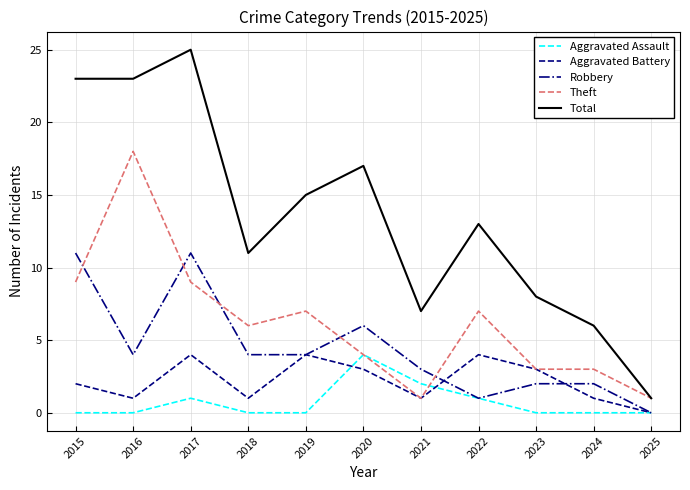

Which series changed the most between 2018 and 2024?

Total